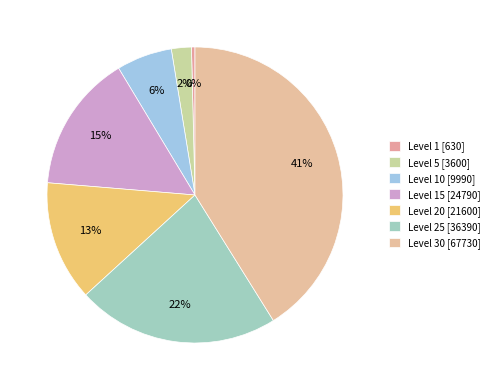

To the nearest percent, what is the average slice percentage?

14%